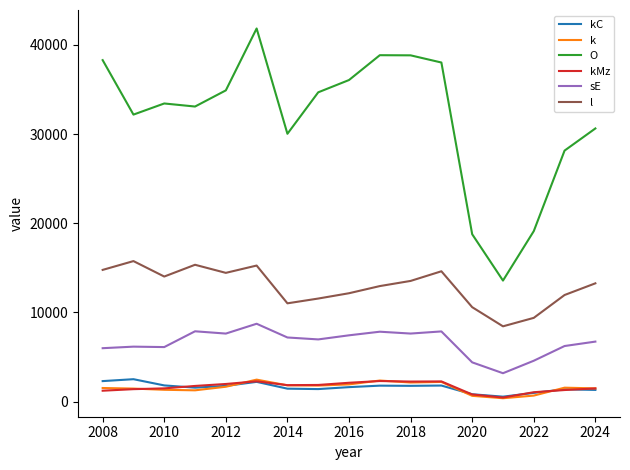

Which series has the largest total across all categories?

O